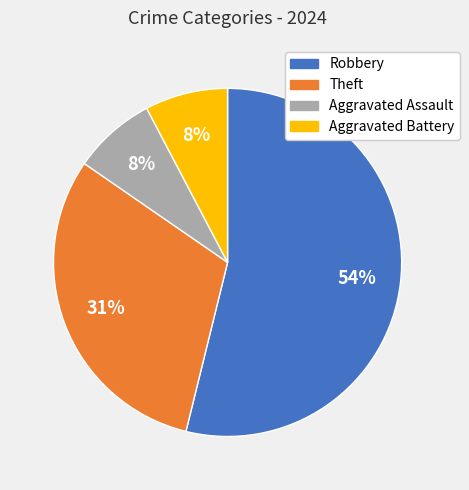

To the nearest percent, what percentage of the pie is Theft?

31%